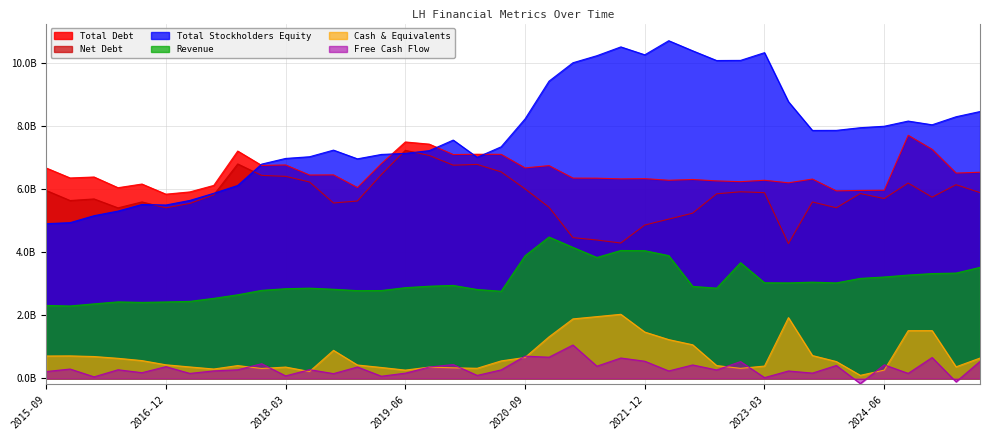

At 2018-12-31, list the series in order from smallest to largest.

Free Cash Flow, Cash & Equivalents, Revenue, Net Debt, Total Debt, Total Stockholders Equity